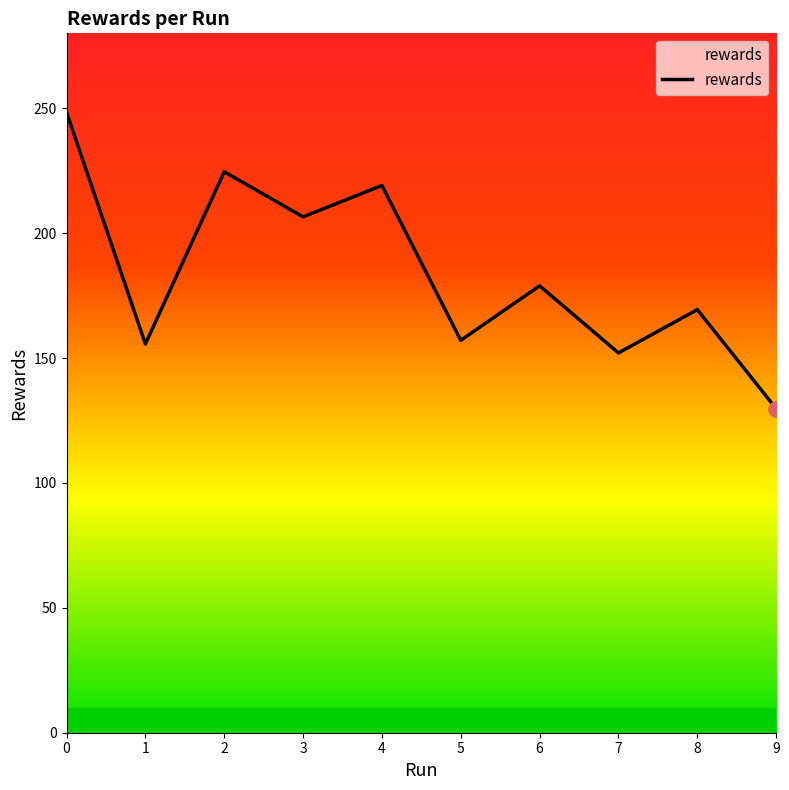

What is the ratio of the value at 2 to the value at 0?

0.9